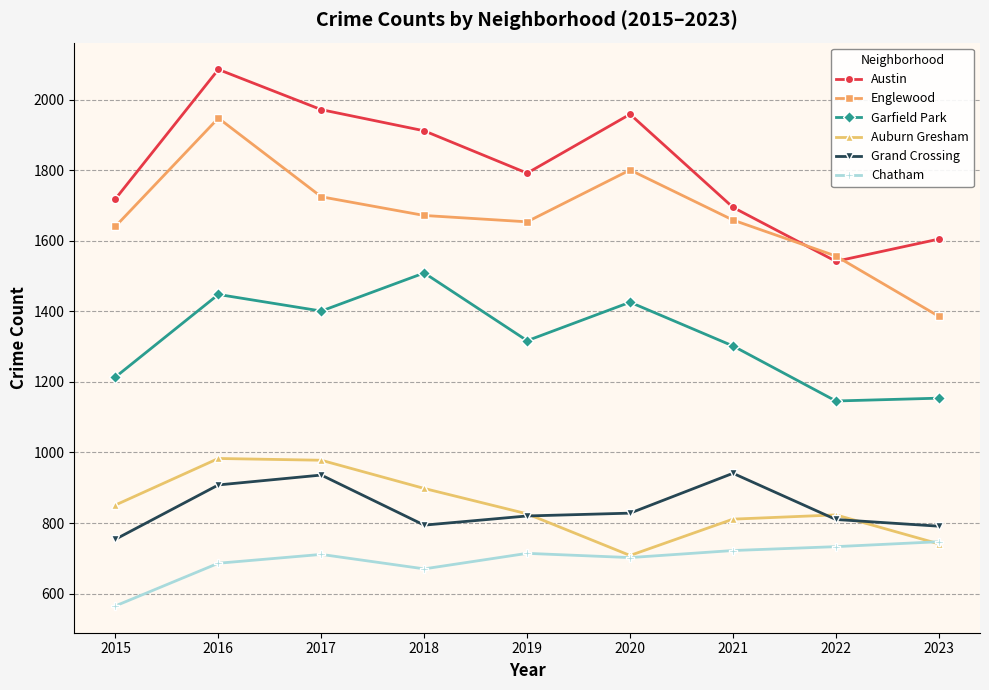

What is the sum of the Chatham values at 2021 and 2015?

1287